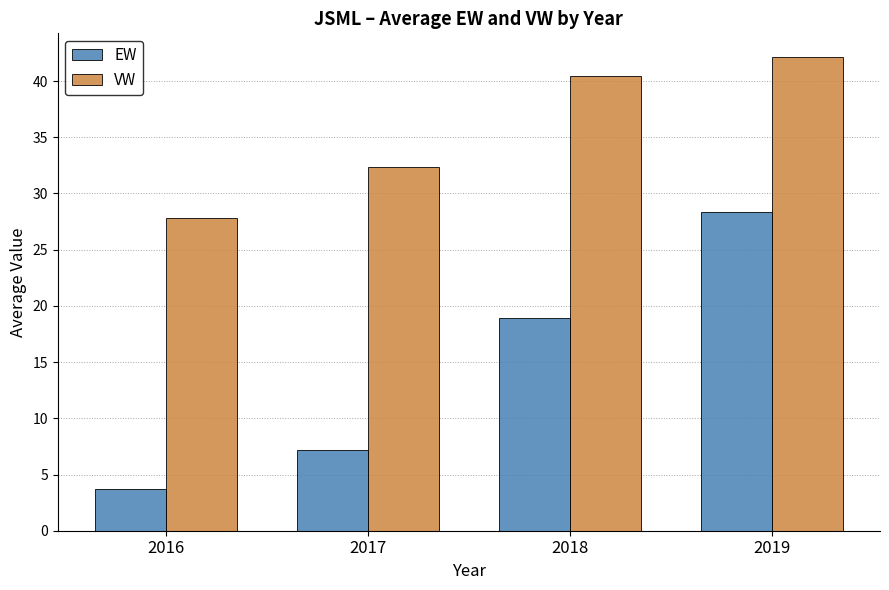

Which label corresponds to the smallest value in the chart?

2016